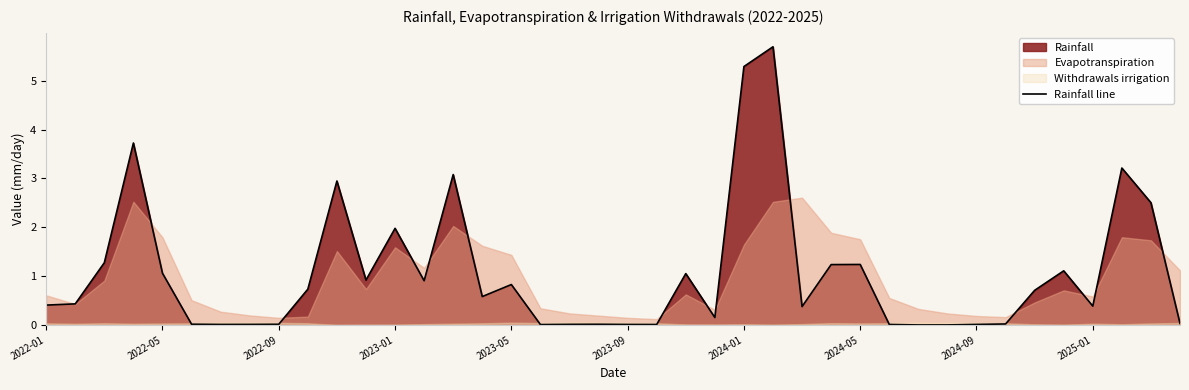

True or false: Rainfall line has a value of 2.0 at 2024-05.

False